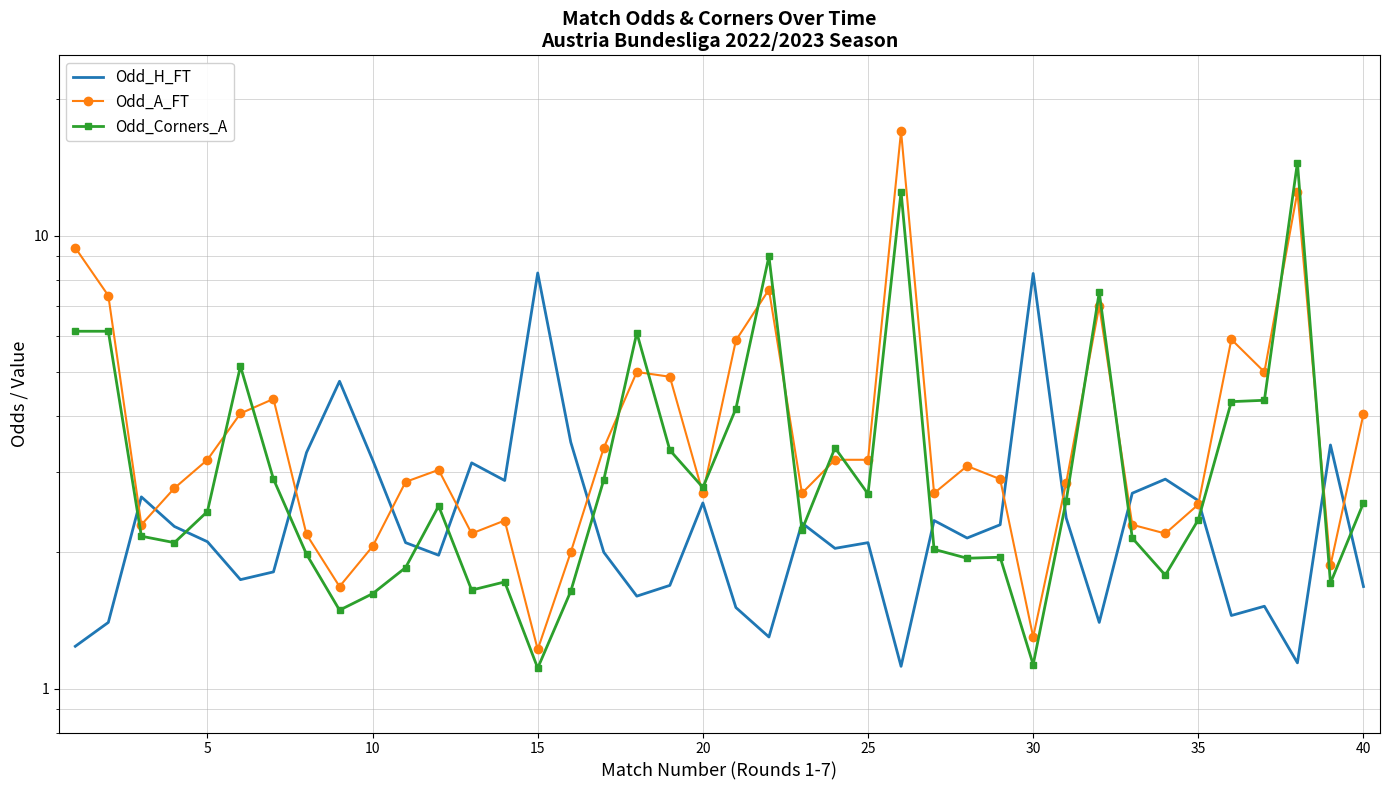

At which label does Odd_H_FT reach its peak?

14